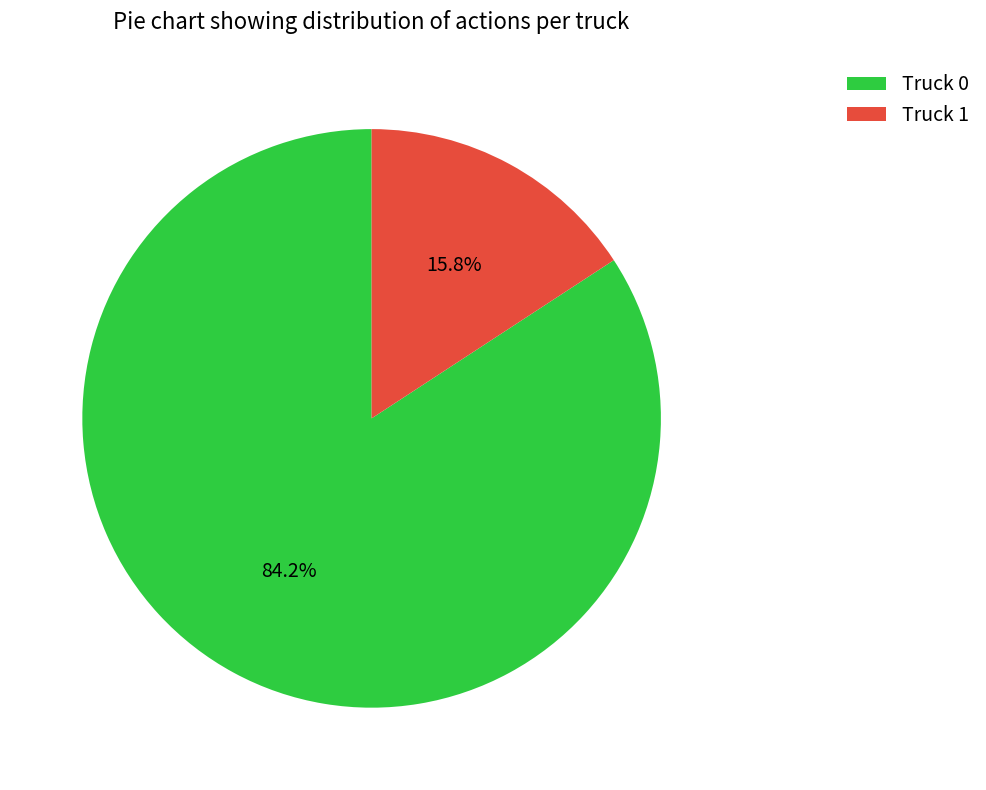

How many slices are in this pie chart?

2